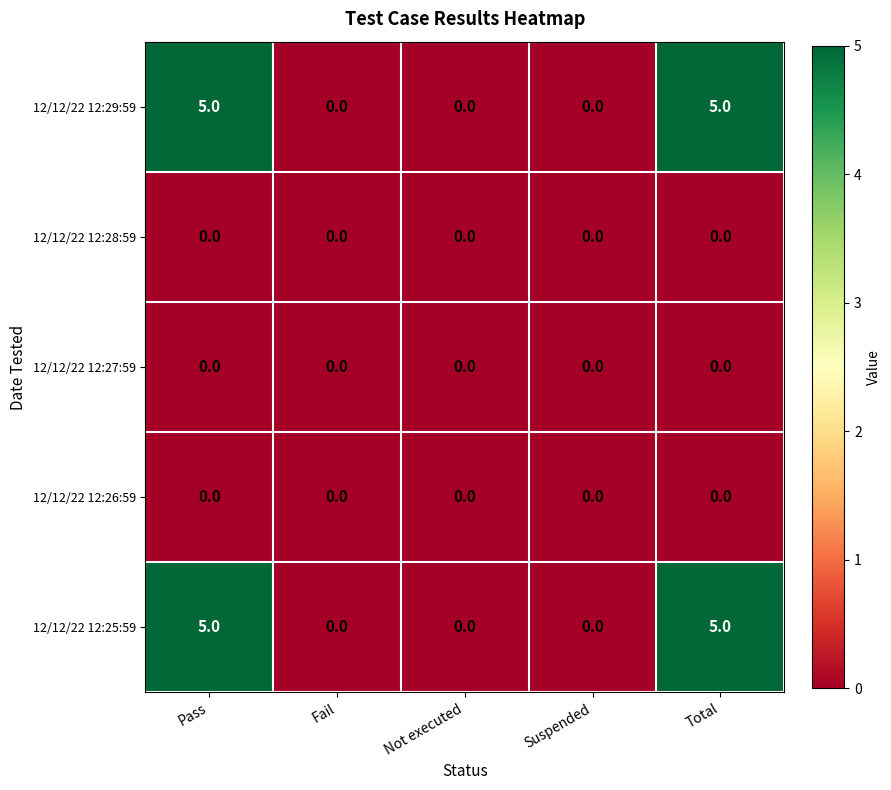

True or false: 12/12/22 12:25:59 has a value of 0 at Fail.

True